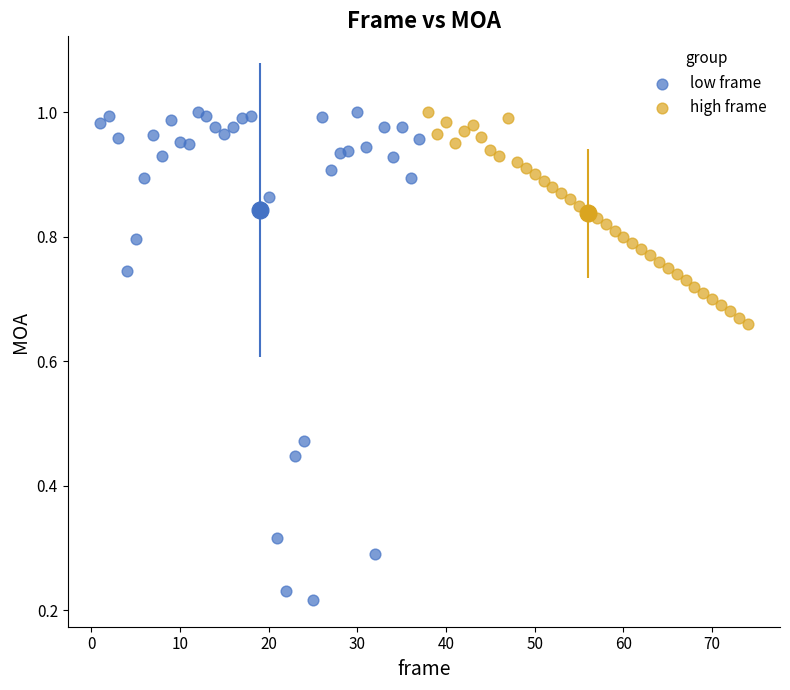

Which series contains the lowest Y value?

low frame